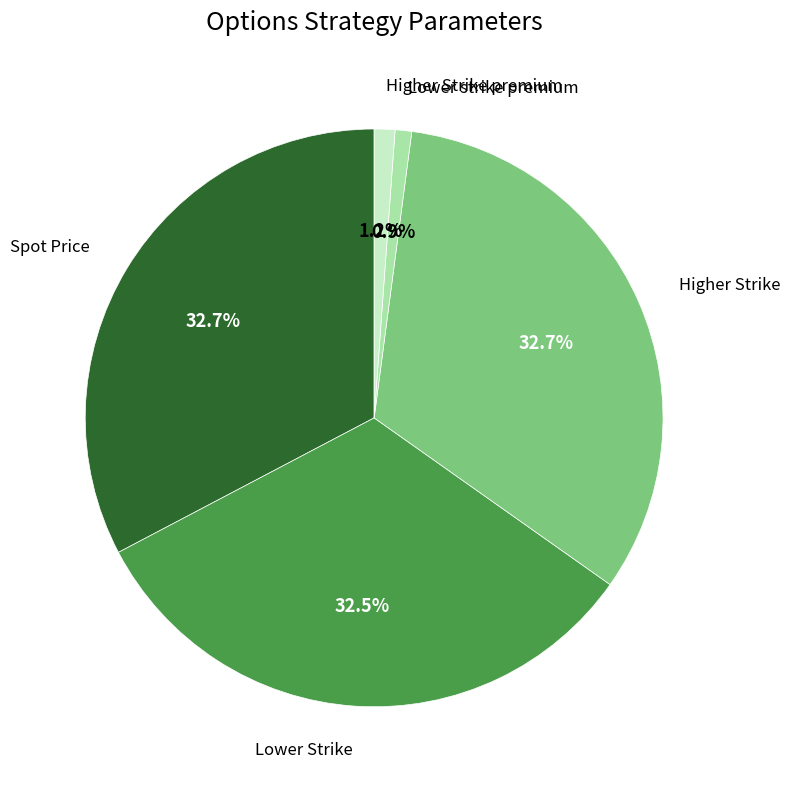

Does any single category account for the majority?

No